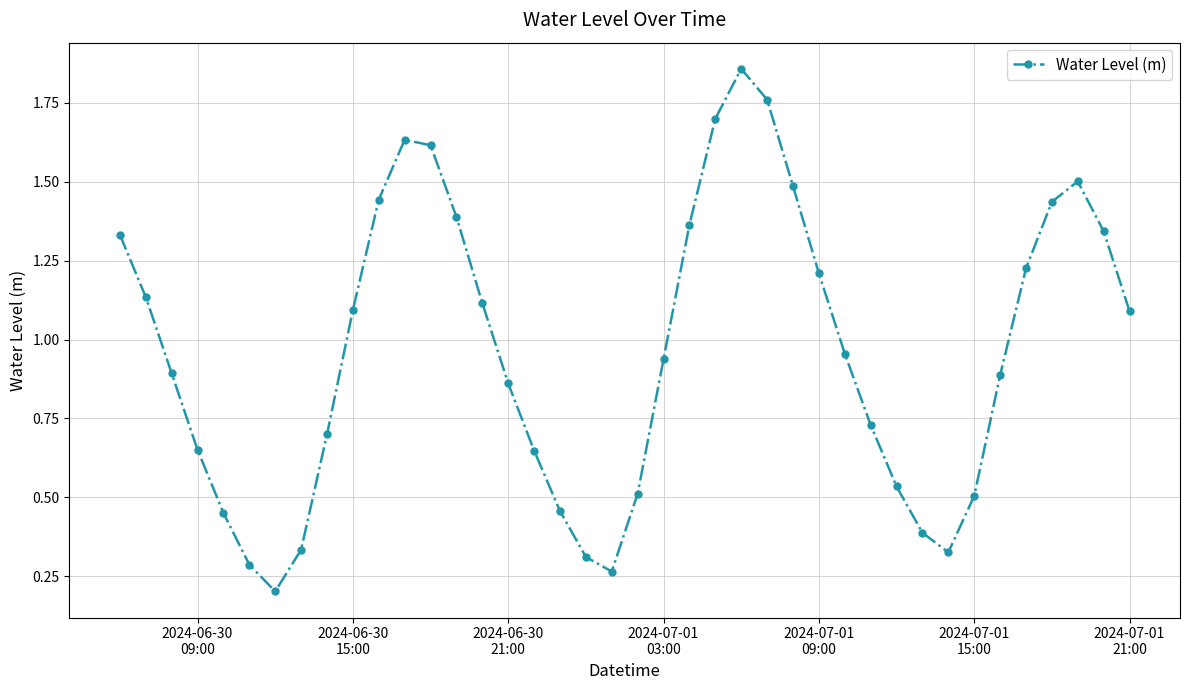

What is the difference between the second highest and second lowest values?

1.5